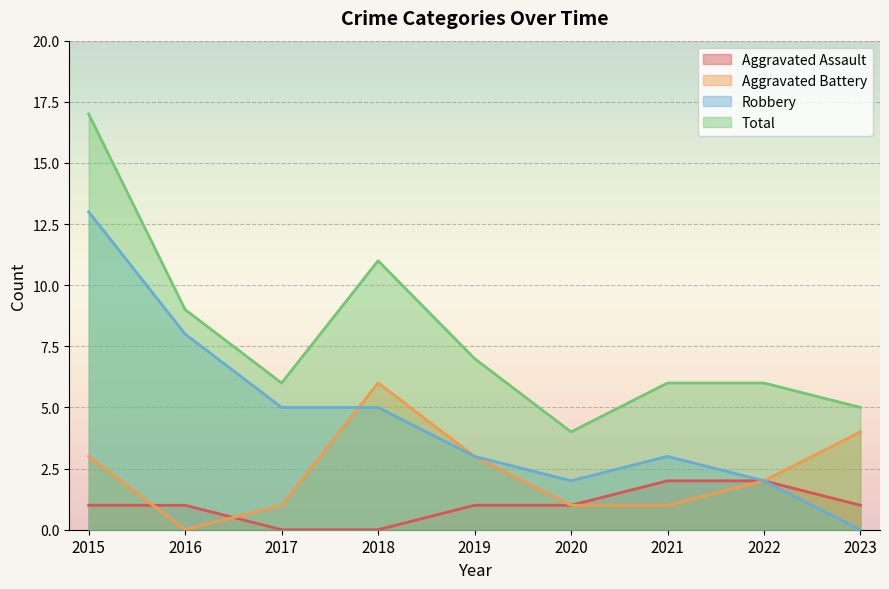

Reading left to right, extract all data points from this chart.

Aggravated Assault: 1	1	0	0	1	1	2	2	1
Aggravated Battery: 3	0	1	6	3	1	1	2	4
Robbery: 13	8	5	5	3	2	3	2	0
Total: 17	9	6	11	7	4	6	6	5